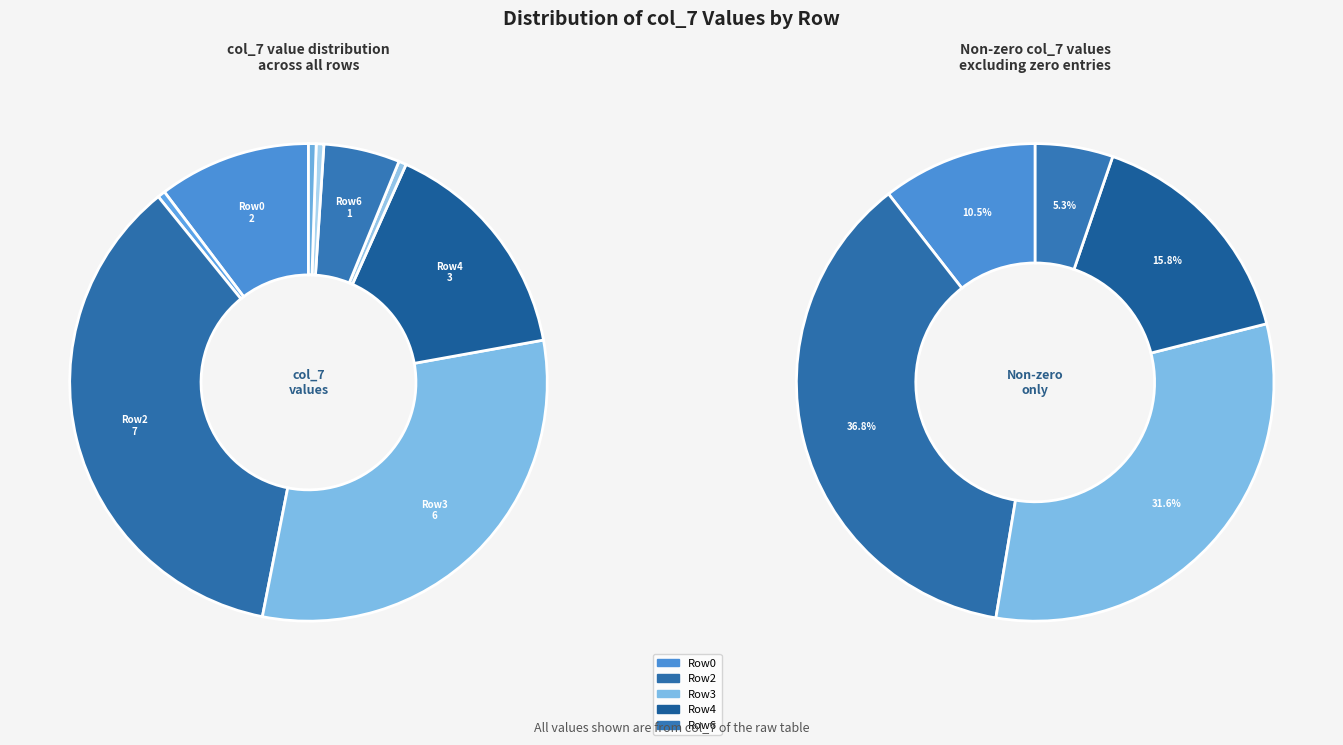

Is the sum of 0 and 0 greater than half?

No